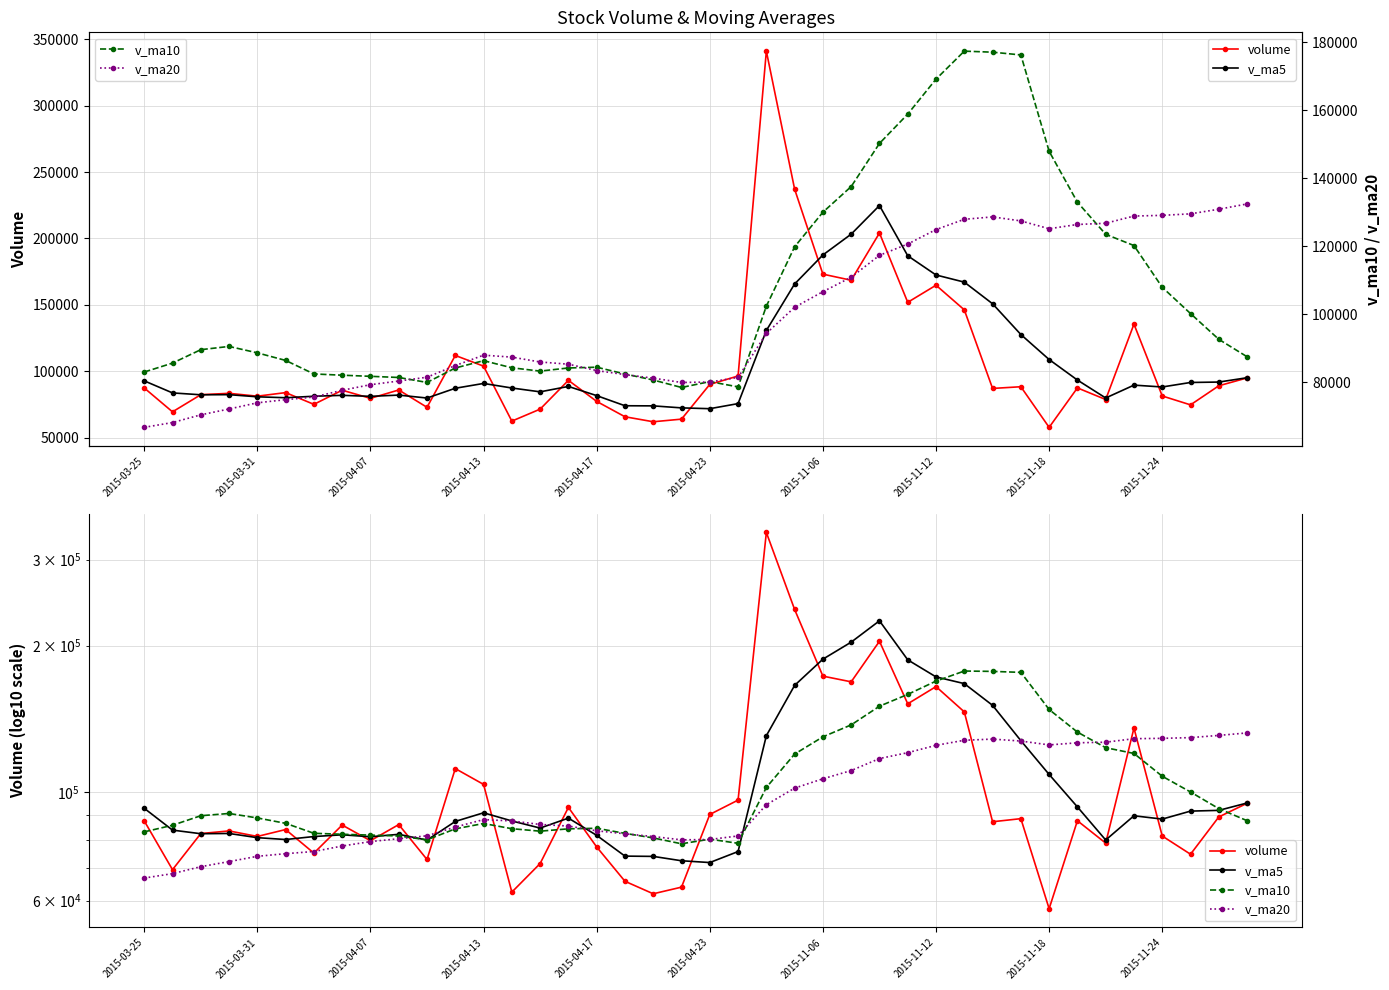

In v_ma5, how many points are higher than both neighbors (excluding endpoints)?

7